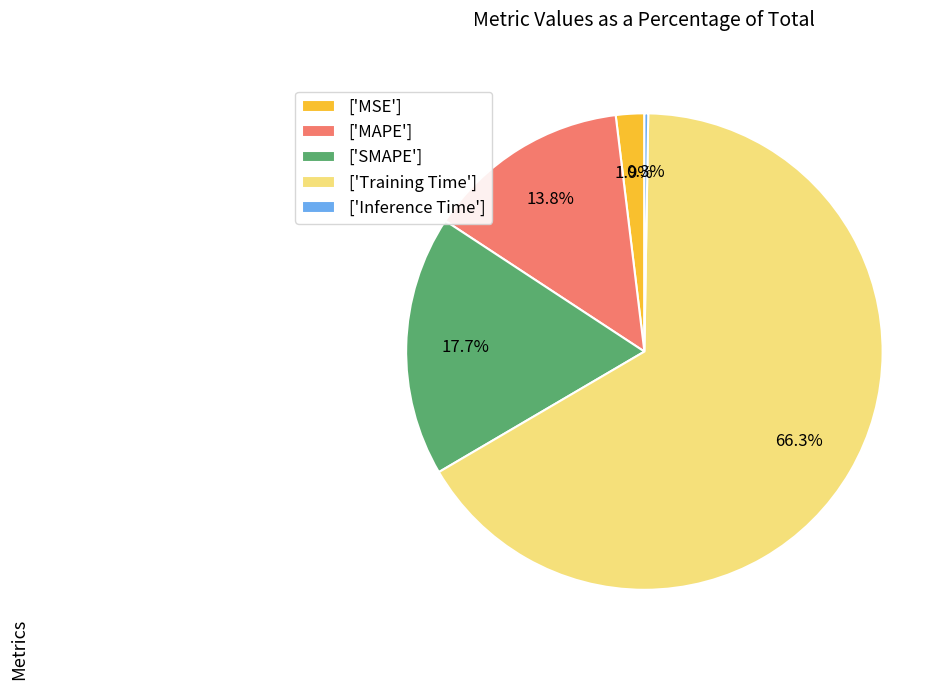

What is the majority slice?

['Training Time']